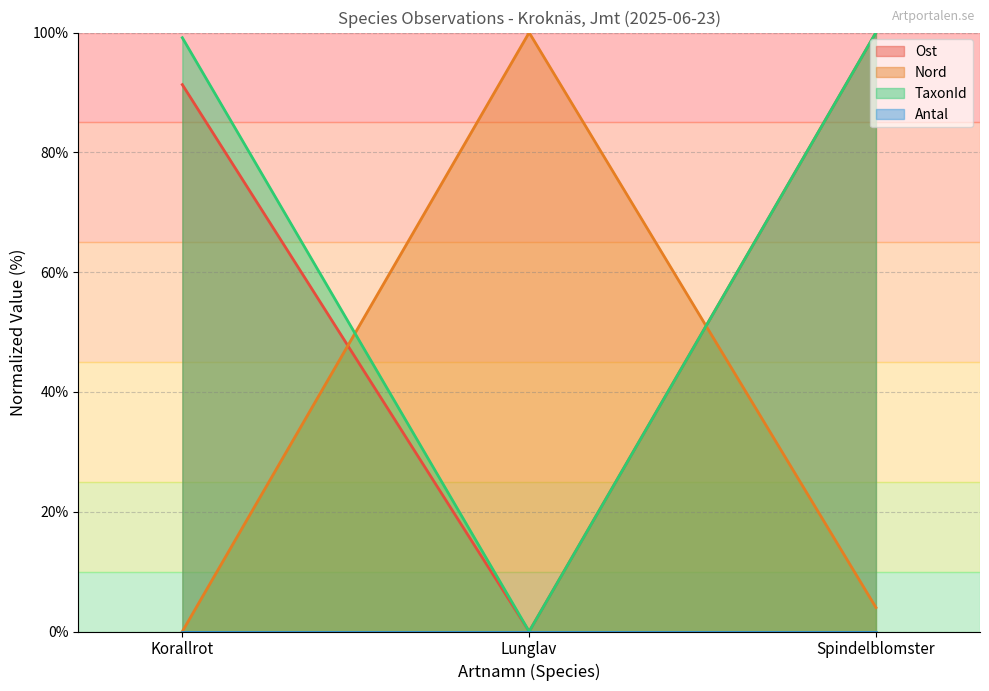

What is the difference between the maximum and minimum values in the Ost series?

100.0